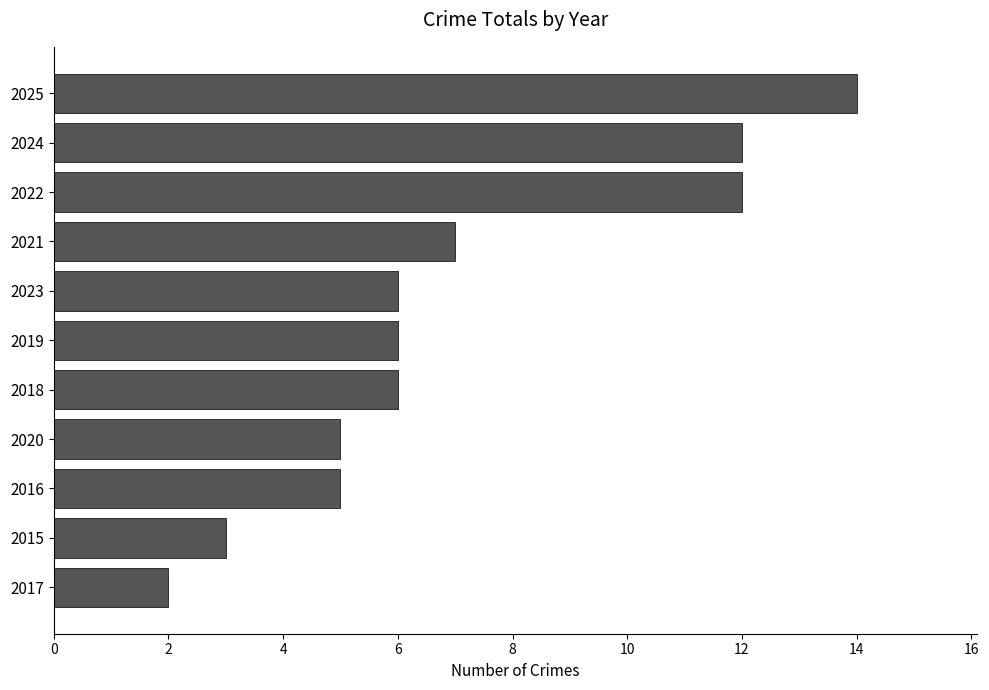

Approximately how many times larger is the value at 2022 compared to 2021?

1.7